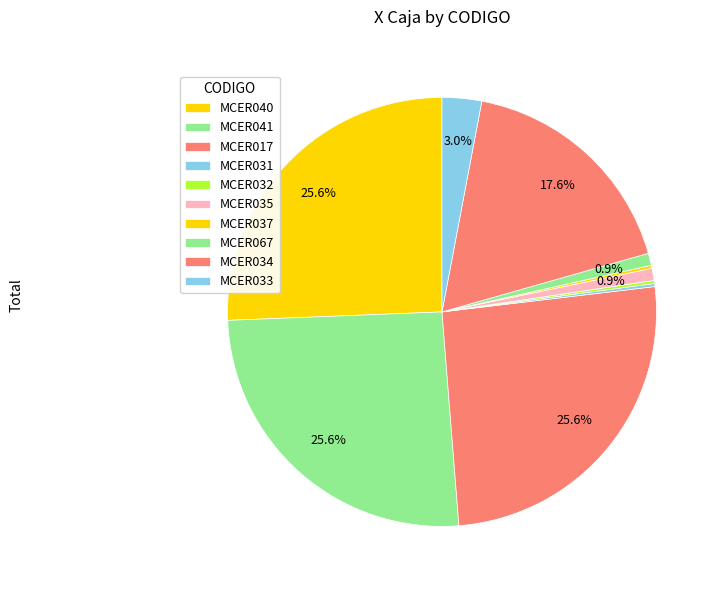

What percentage is the MCER034 slice, to the nearest percent?

18%